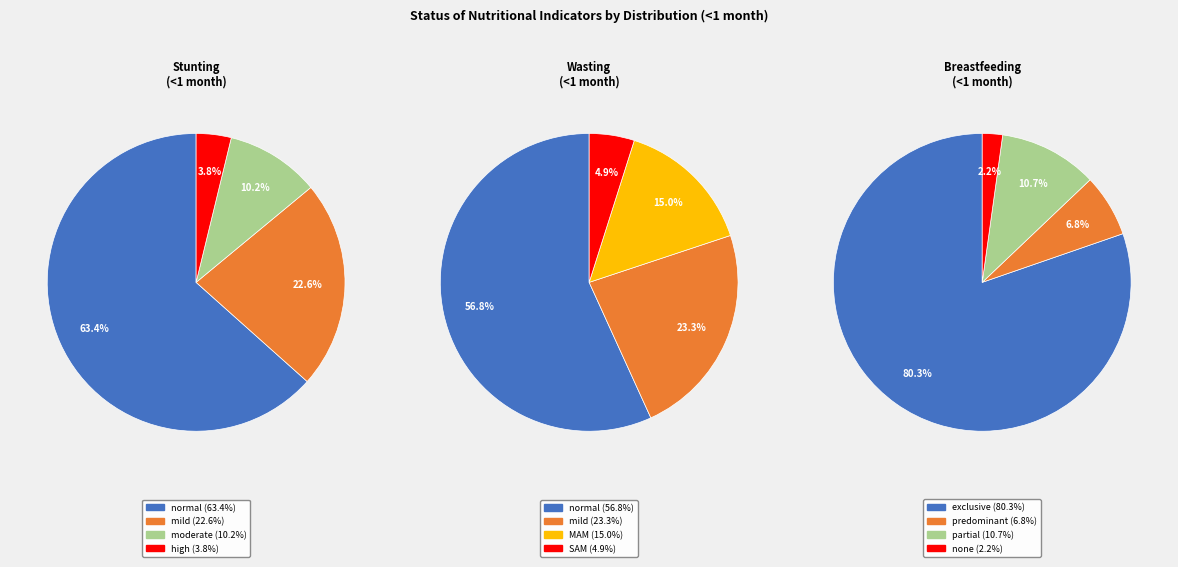

Count the number of slices in the pie.

4